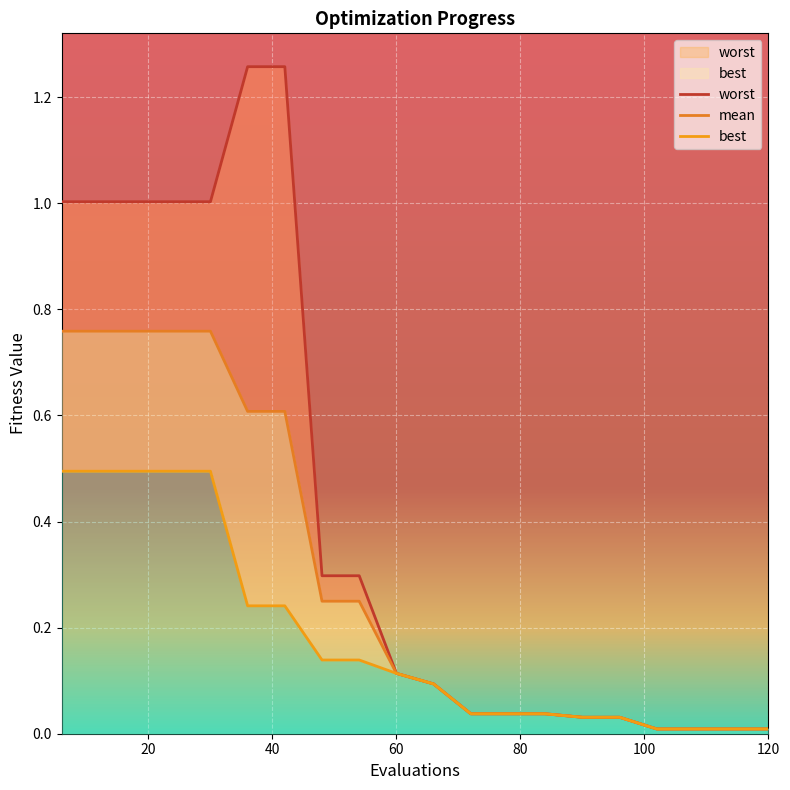

At which category is the sum across all series the highest?

6